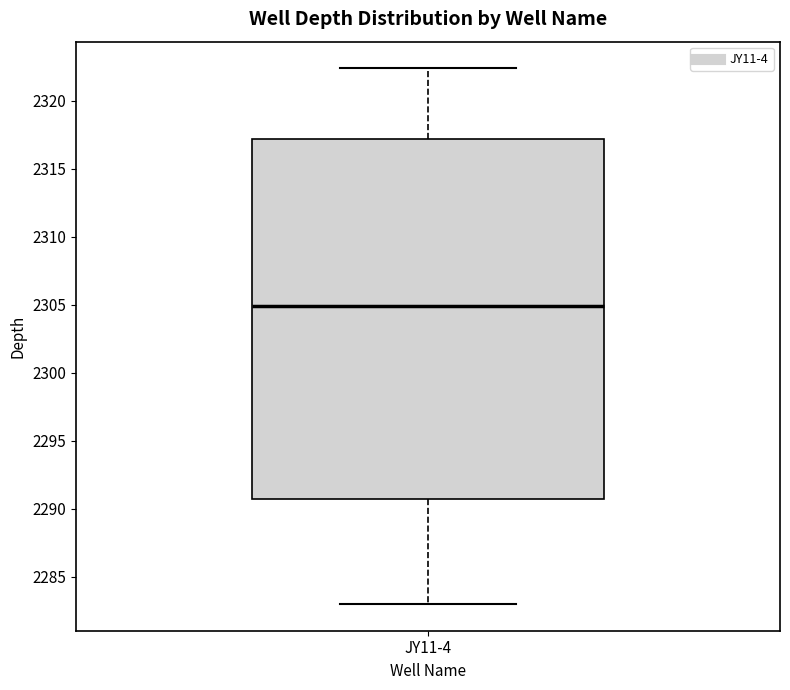

Transcribe this box plot: give where the median line is, the range the box spans, and where the two whiskers end, as read against the y-axis. The values are not printed on the chart, so give them approximately, as read against the axis.

median 2305.0, box 2290.5 to 2317.0, whiskers 2283.0 to 2322.5